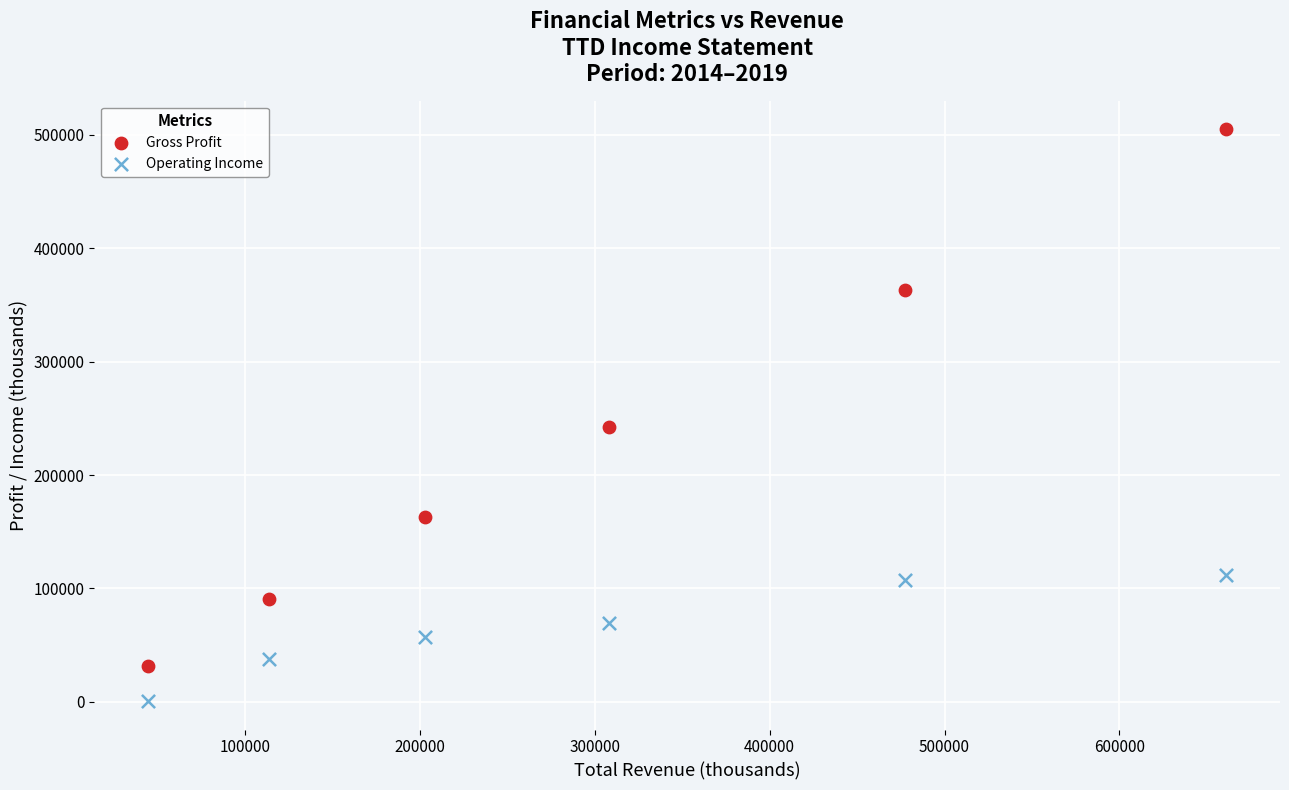

In the Gross Profit series, what Y value is closest to 268450?

242000